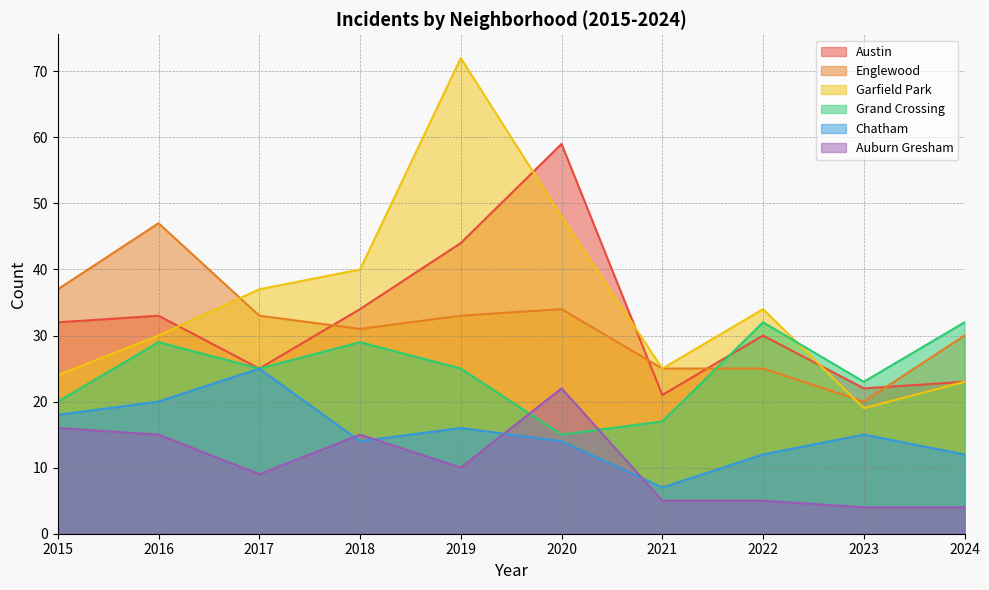

Does the chart have visible grid lines?

Yes